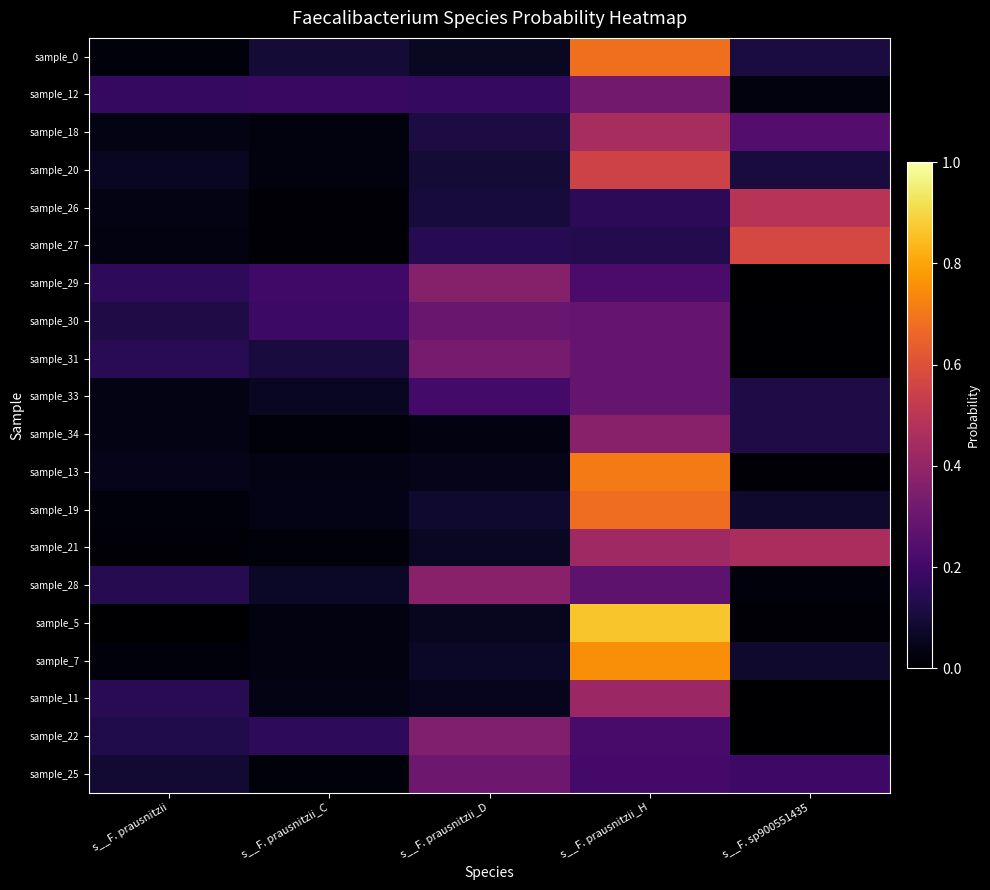

What is the total value across all series at s__F. sp900551435?

2.6